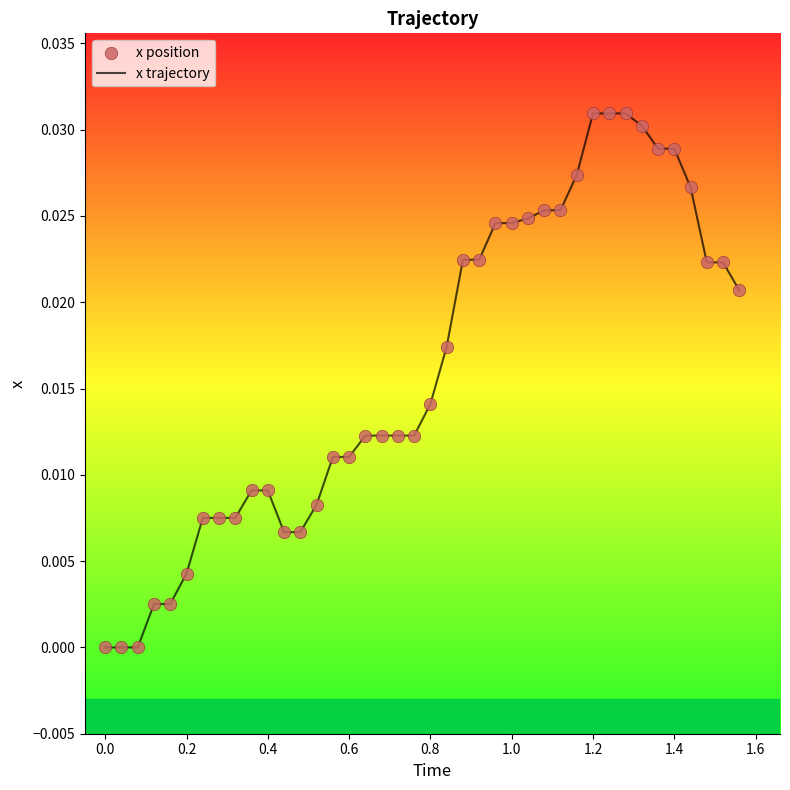

How many lines are shown in the chart?

1